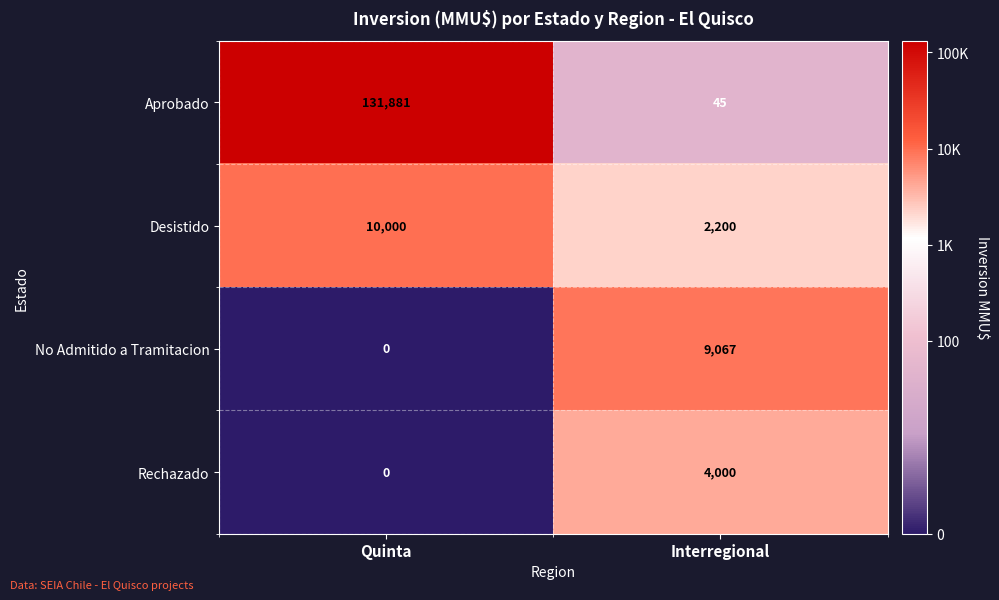

Reading right to left, what are all the values shown in this chart?

Aprobado: Interregional=45	Quinta=131881
Desistido: Interregional=2200	Quinta=10000
No Admitido a Tramitacion: Interregional=9067	Quinta=0
Rechazado: Interregional=4000	Quinta=0